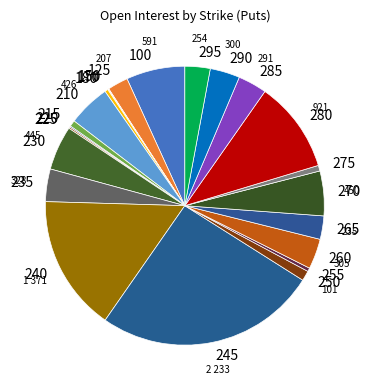

Is the sum of 275 and 285 greater than half?

No